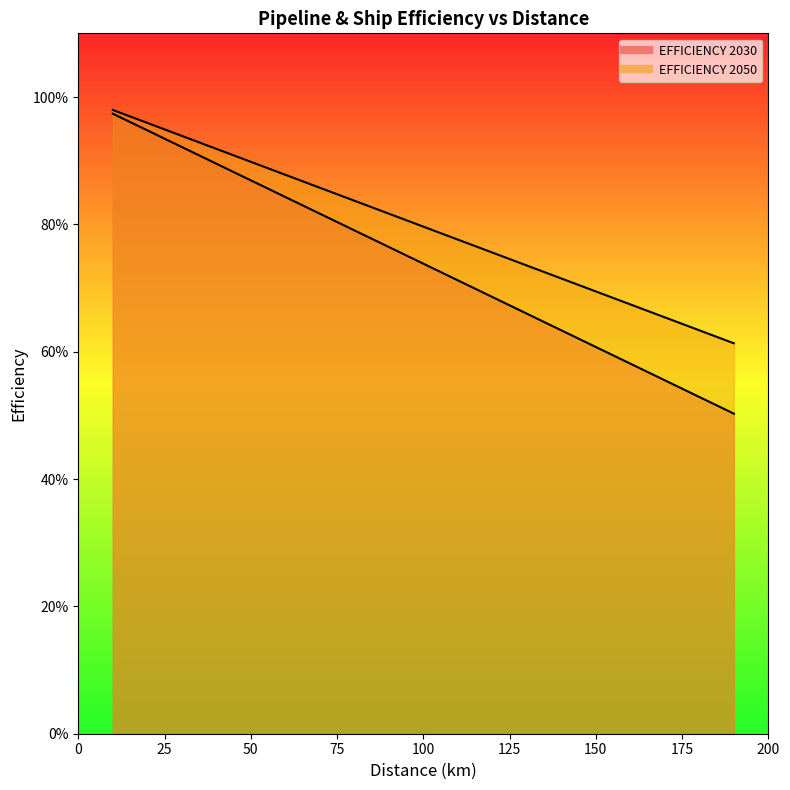

What is the lowest value of the EFFICIENCY 2050 series?

0.6